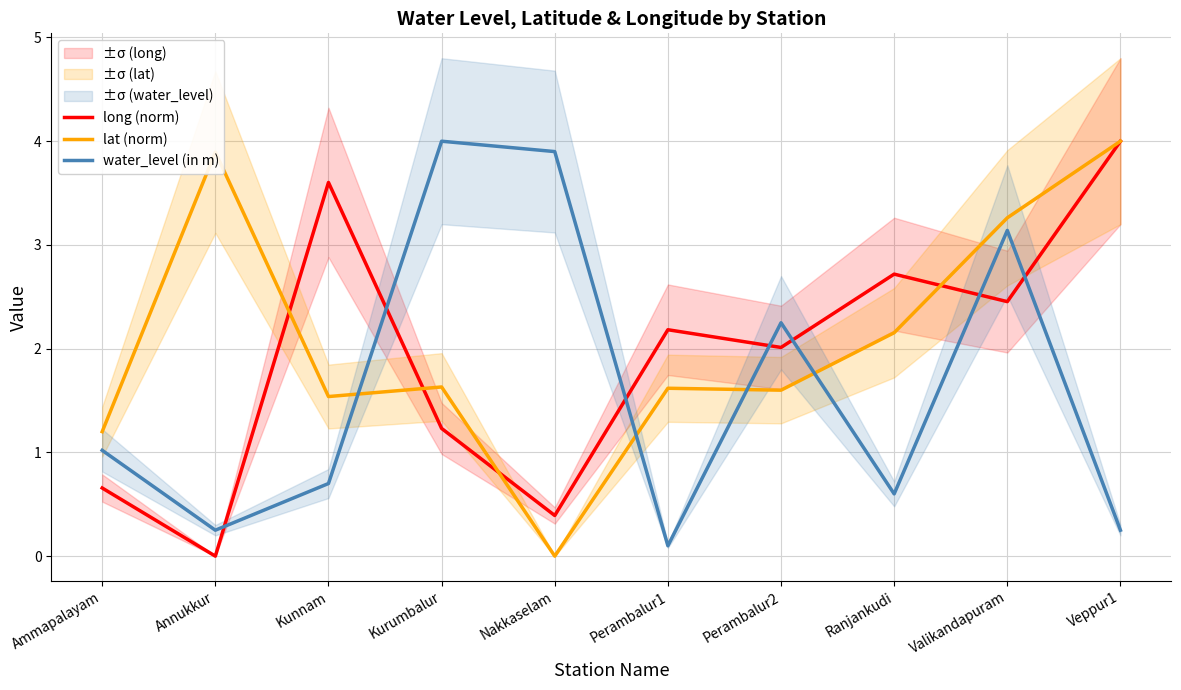

What is the maximum value shown in the chart?

4.0